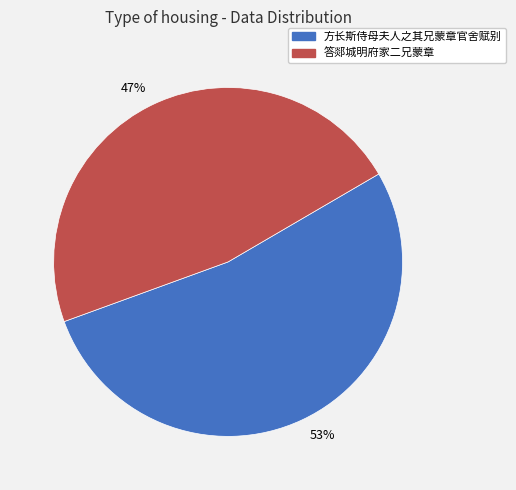

Do 53% and 47% together represent more than half of the pie?

Yes